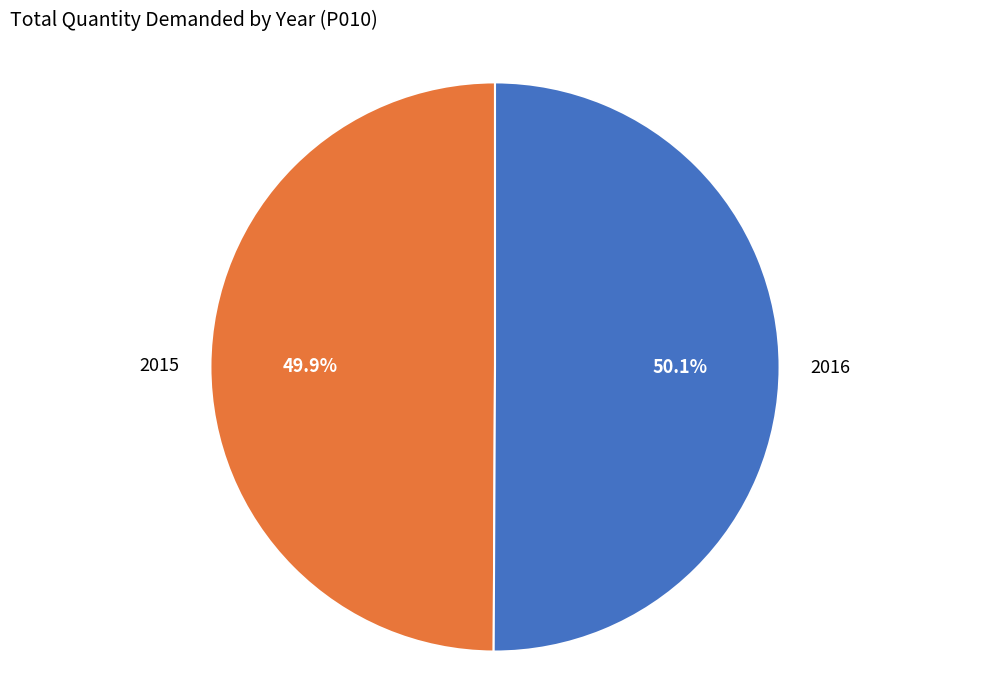

Do 2015 and 2016 together represent more than half of the pie?

Yes